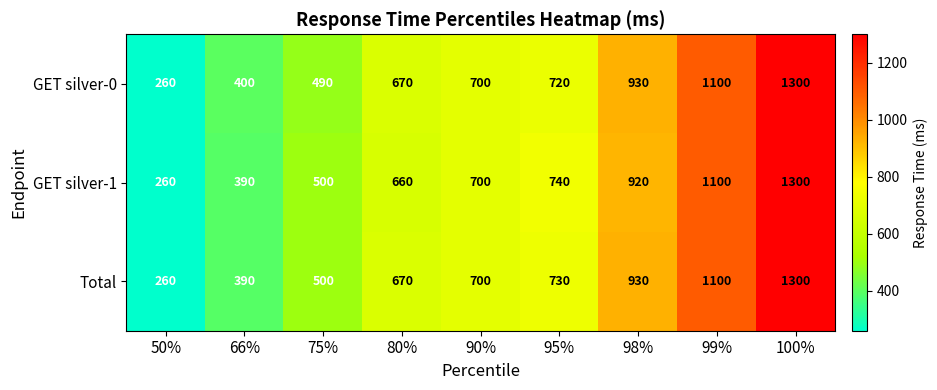

What is the sum of all GET silver-0 values?

6570